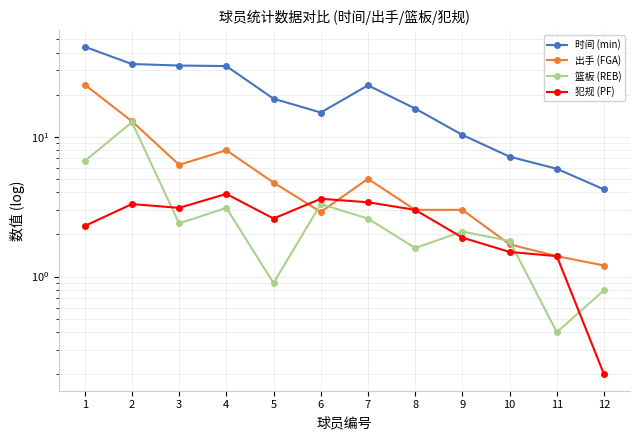

True or false: 犯规 (PF) and 篮板 (REB) intersect in this chart.

True